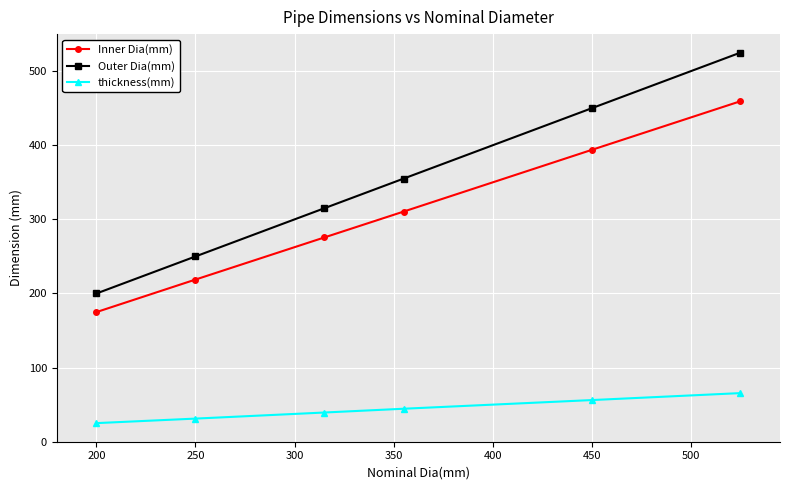

How many data points does each series have?

6